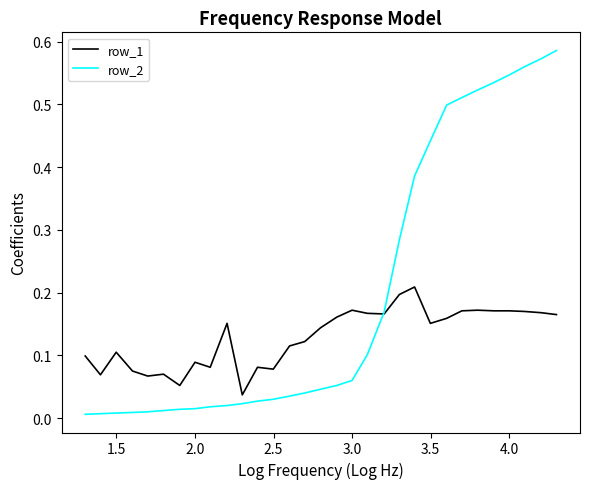

Which series has the largest total across all categories?

row_2